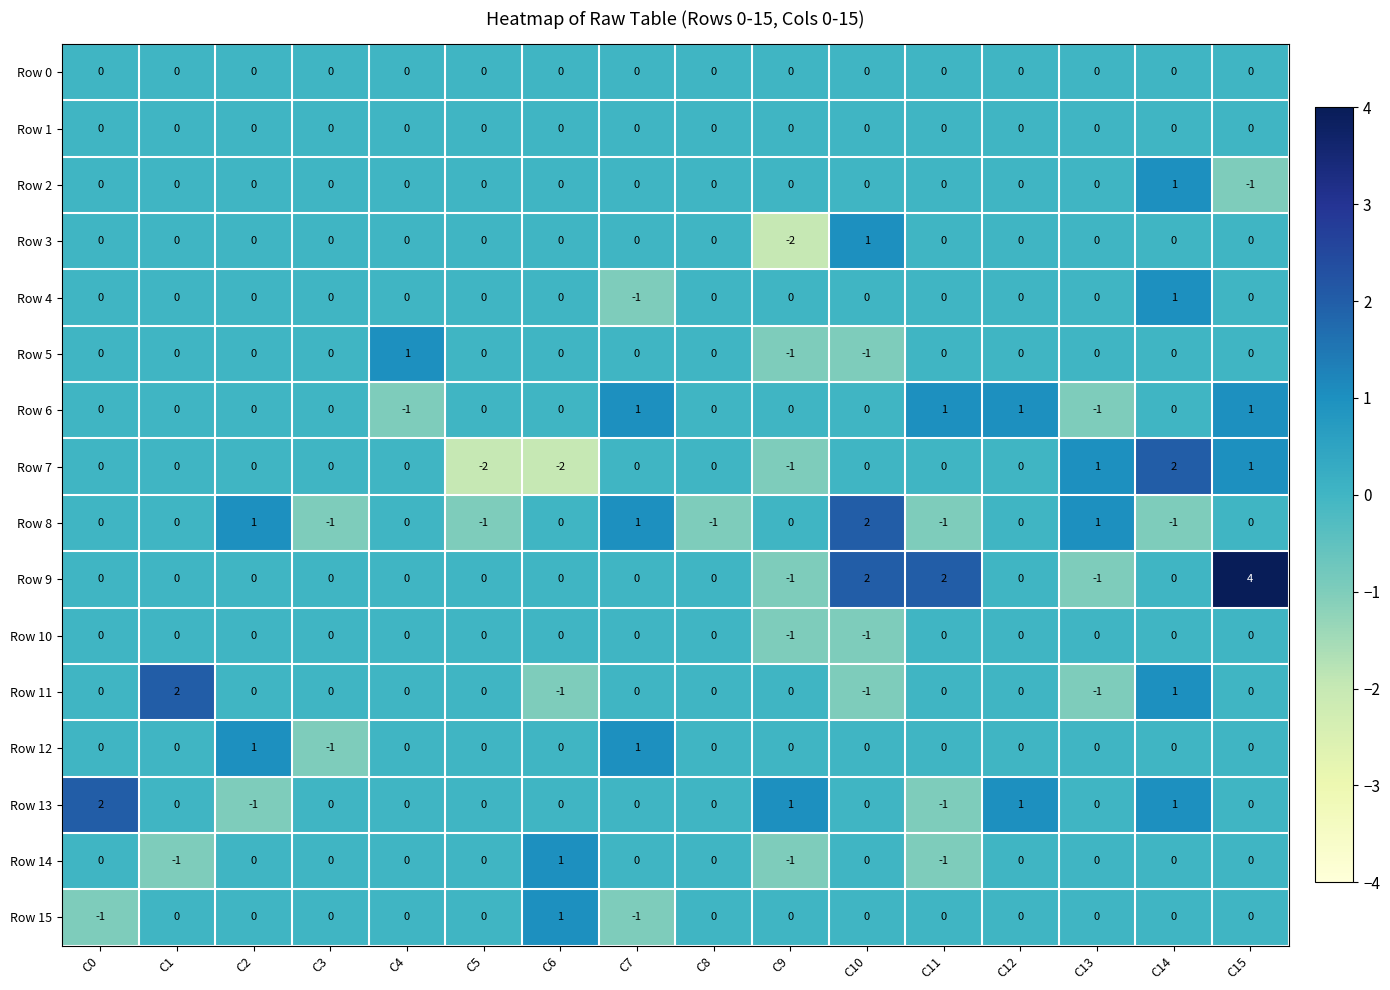

The Row 4 series shows 1 at C4. True or false?

False